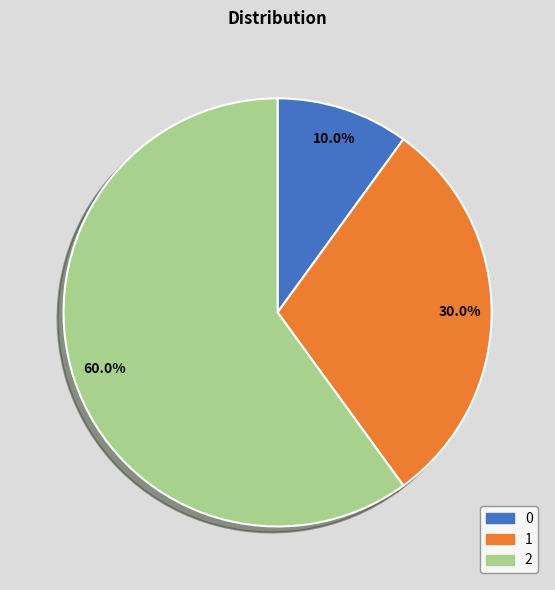

The 0 slice represents 17% of the pie. True or false?

False